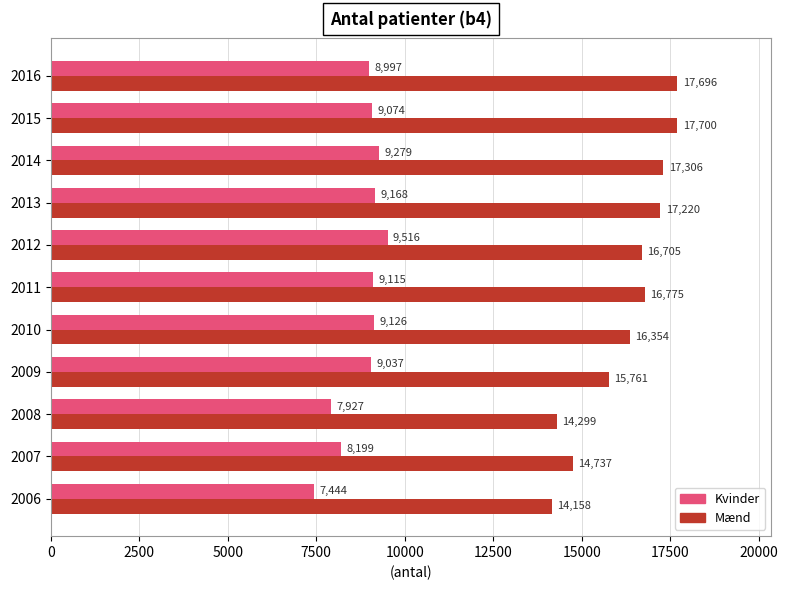

List the series in order of their overall mean, highest first.

Mænd, Kvinder